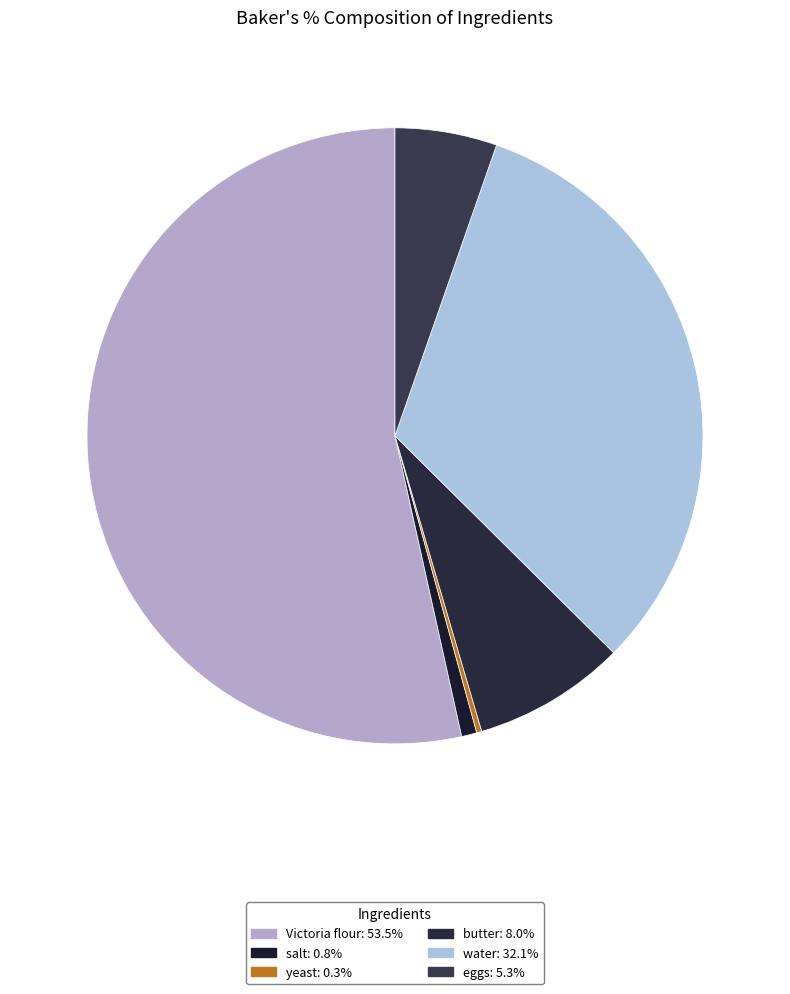

Does eggs account for over 50% of the chart?

No